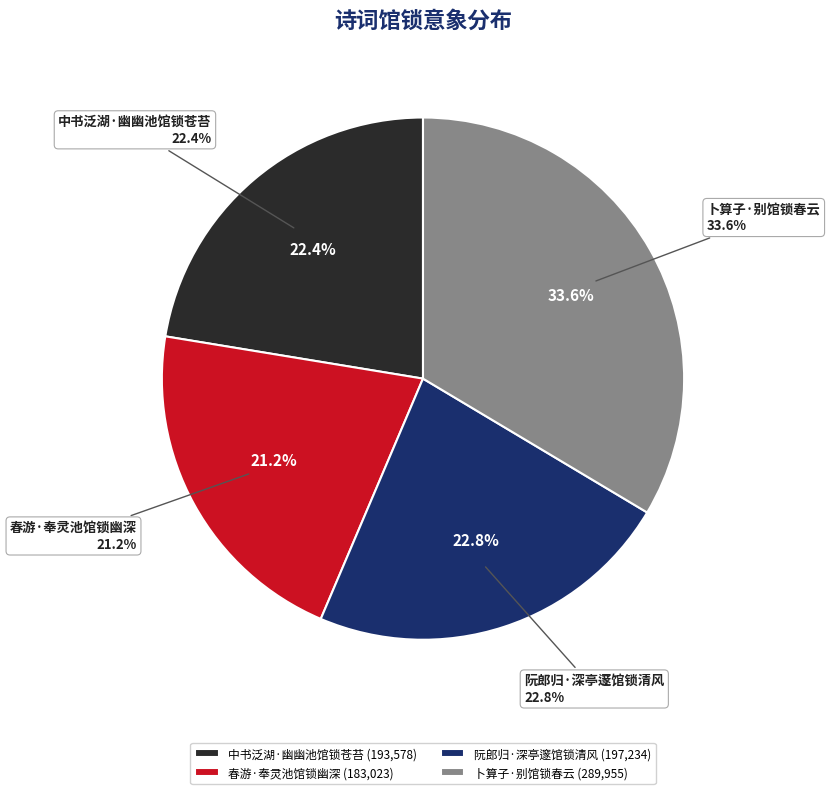

Is 阮郎归·深亭邃馆锁清风 the majority of the pie?

No